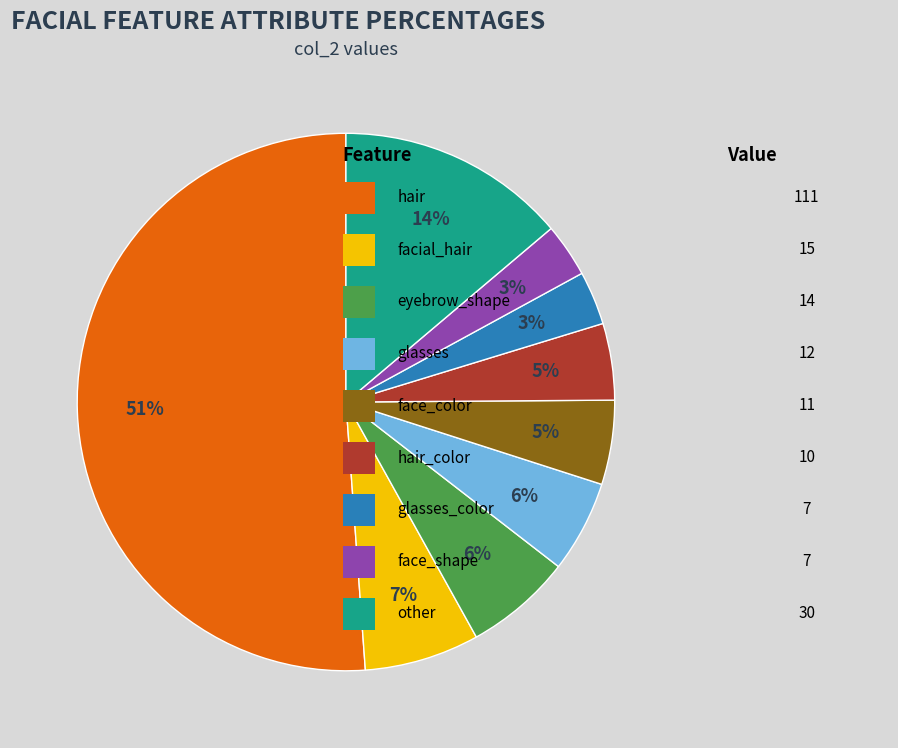

To the nearest percent, what is the difference between the largest and smallest slice percentages?

48%